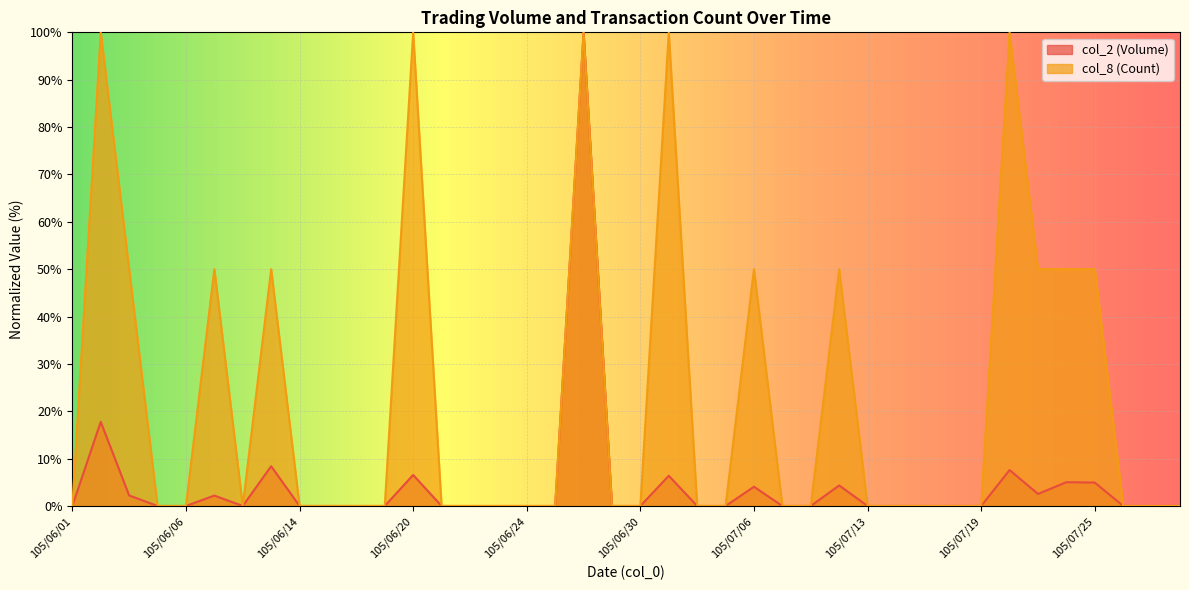

What is the difference between the second highest and second lowest values in the col_8 (Count) series?

100.0